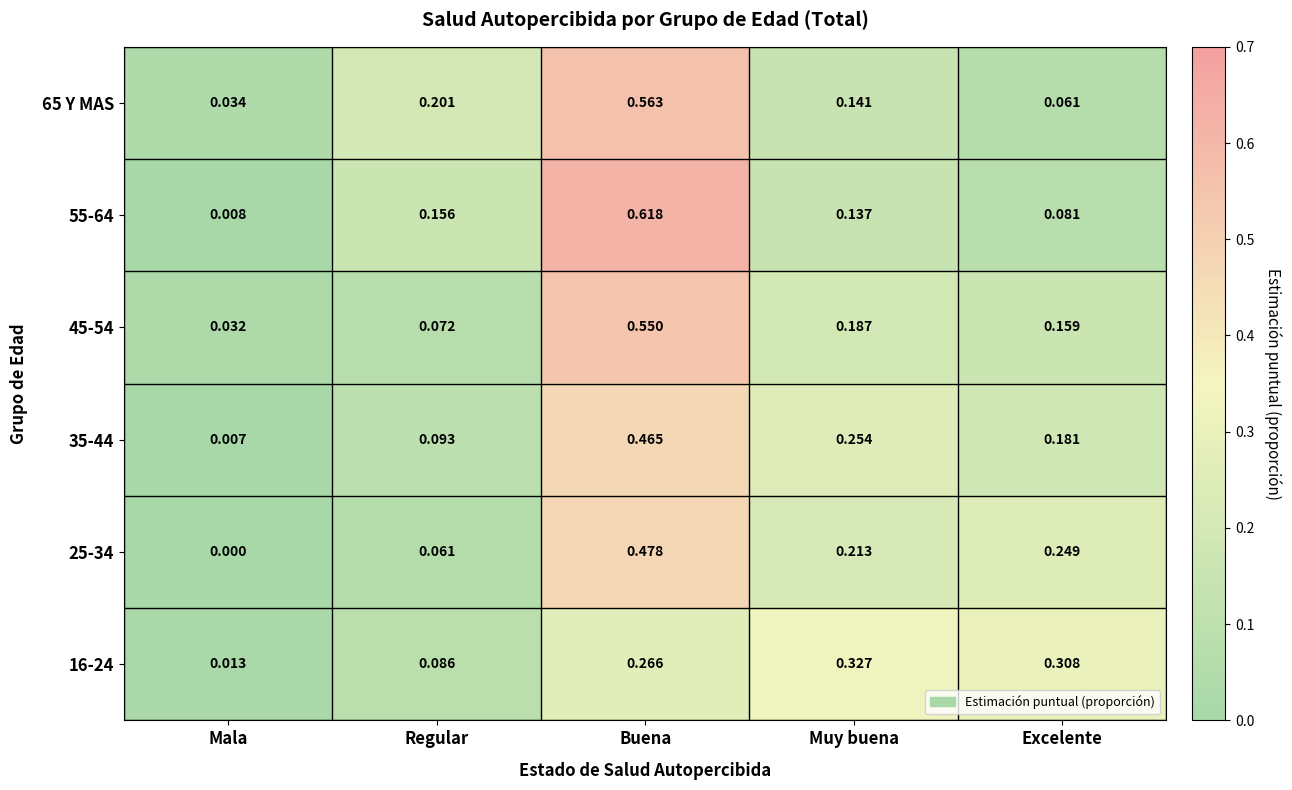

Rank the categories by 16-24 value from highest to lowest.

Muy buena, Excelente, Buena, Regular, Mala